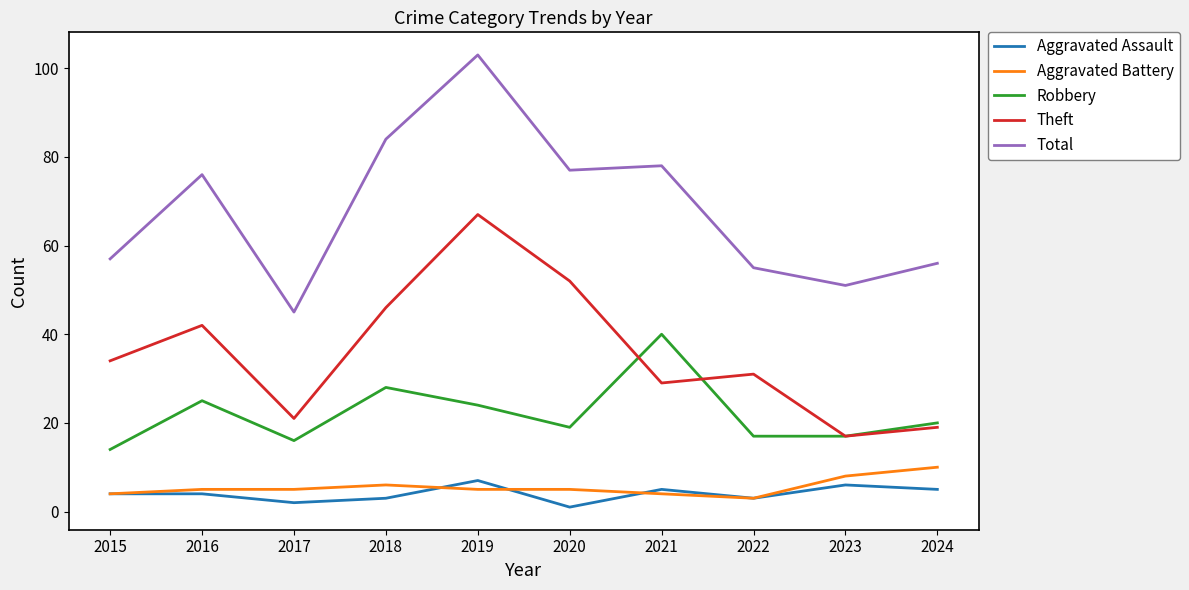

True or false: Total and Theft intersect in this chart.

False